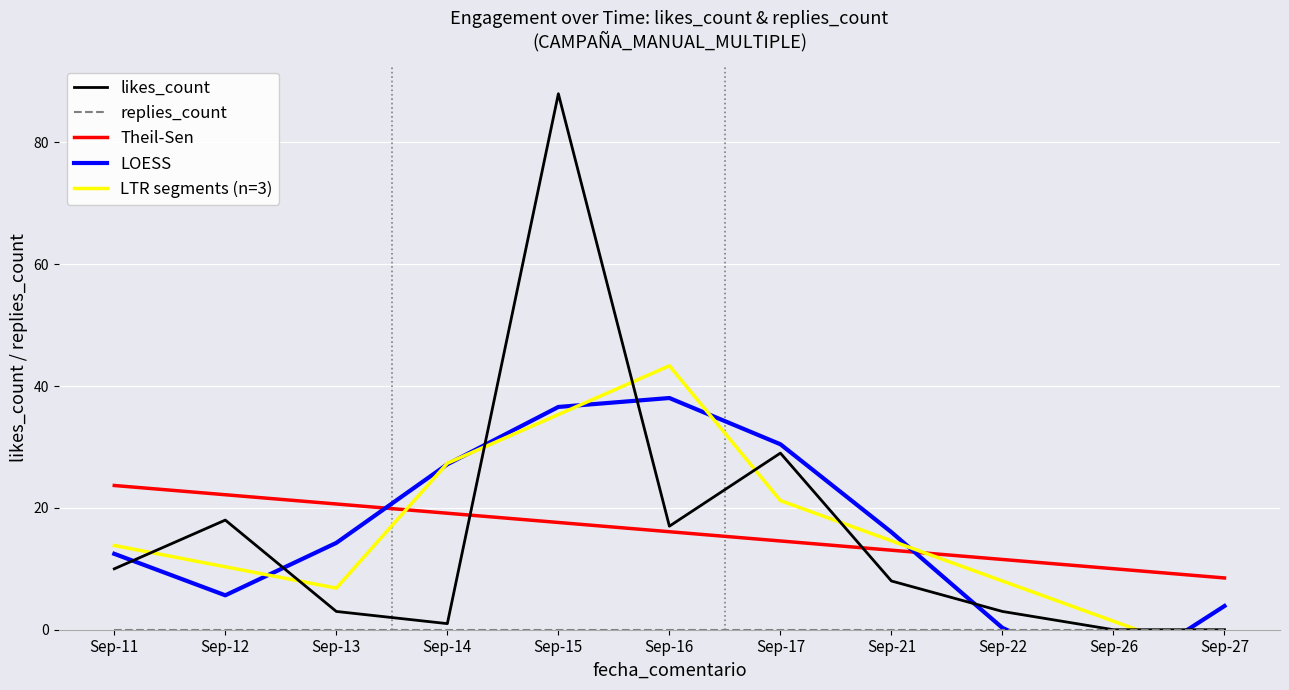

How many data points in LTR segments (n=3) are less than 13?

5